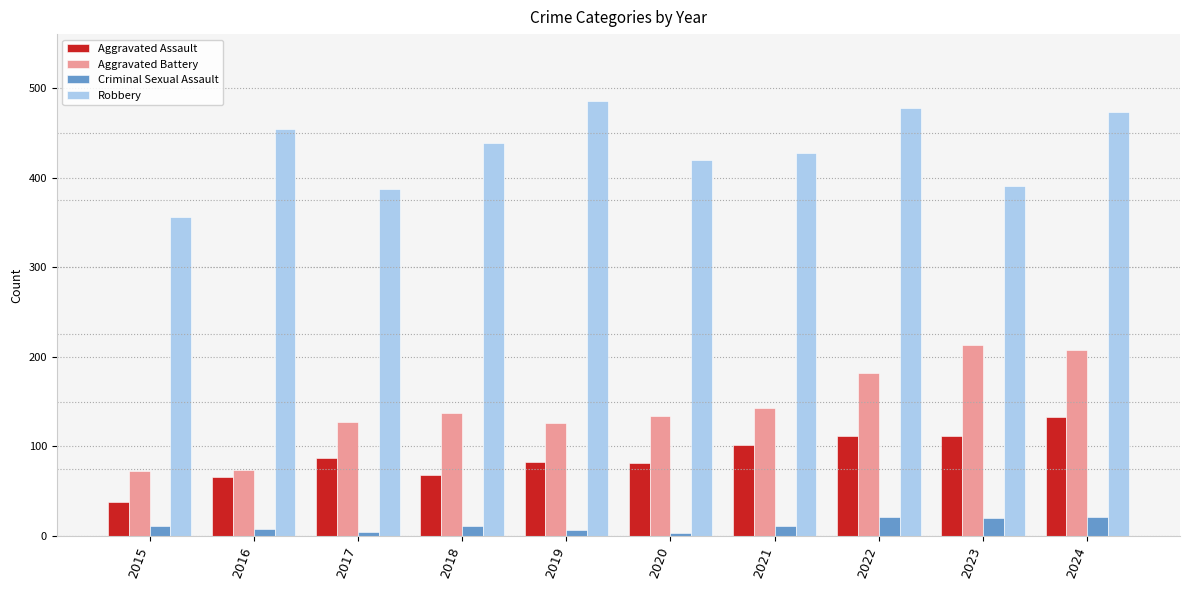

How many groups of bars are there?

10